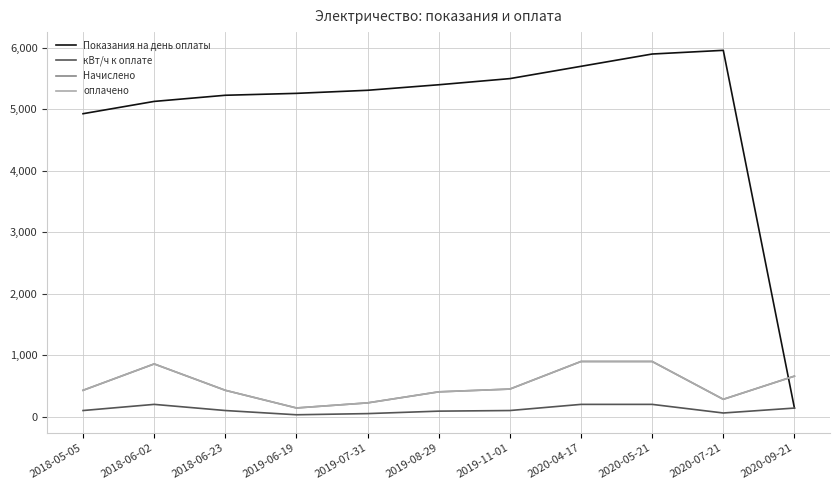

Which series has the widest spread of values?

Показания на день оплаты